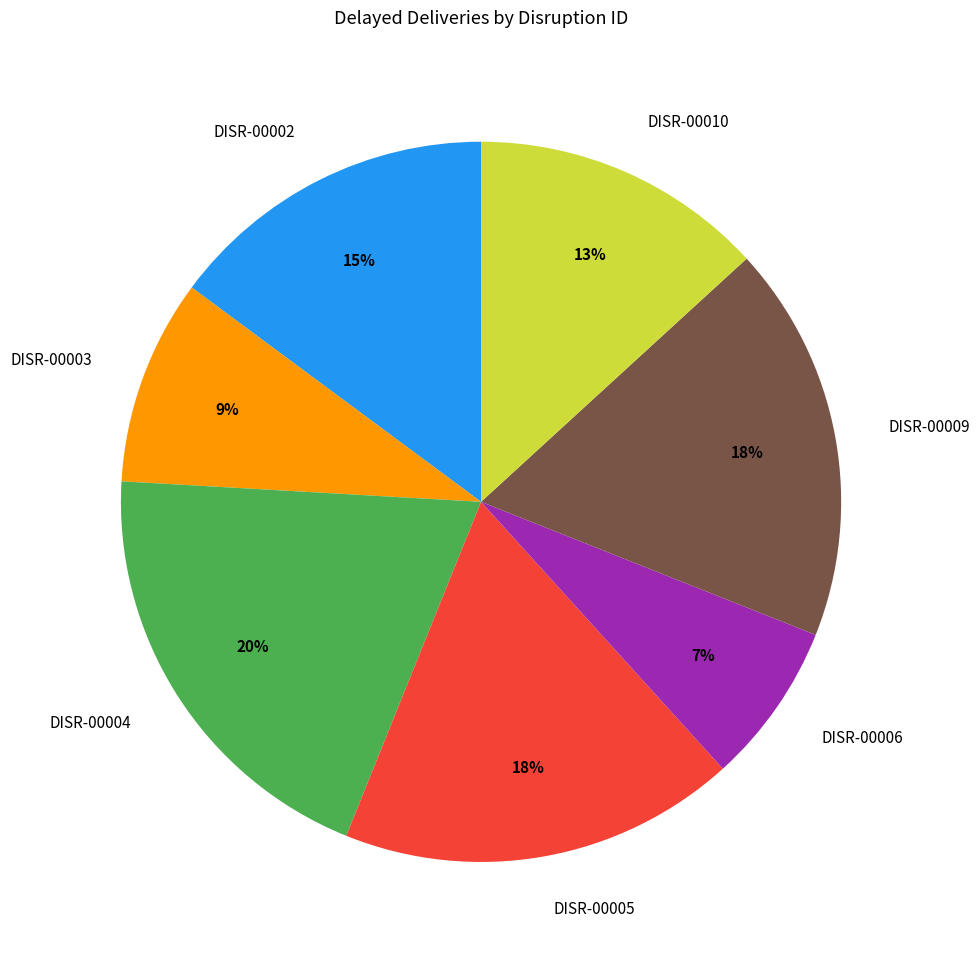

Combined, do DISR-00006 and DISR-00005 account for over 50%?

No